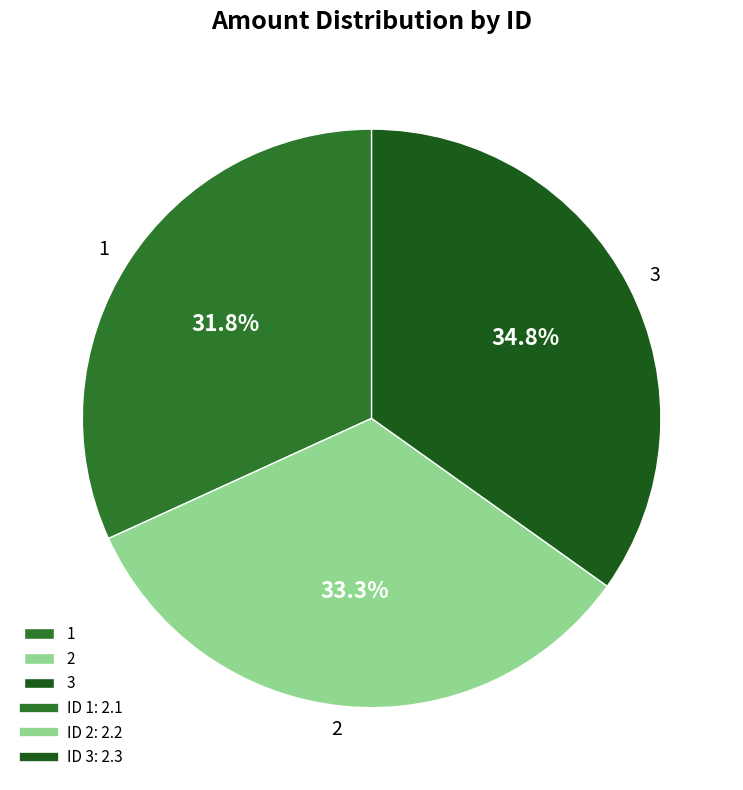

Which slice is the largest?

3